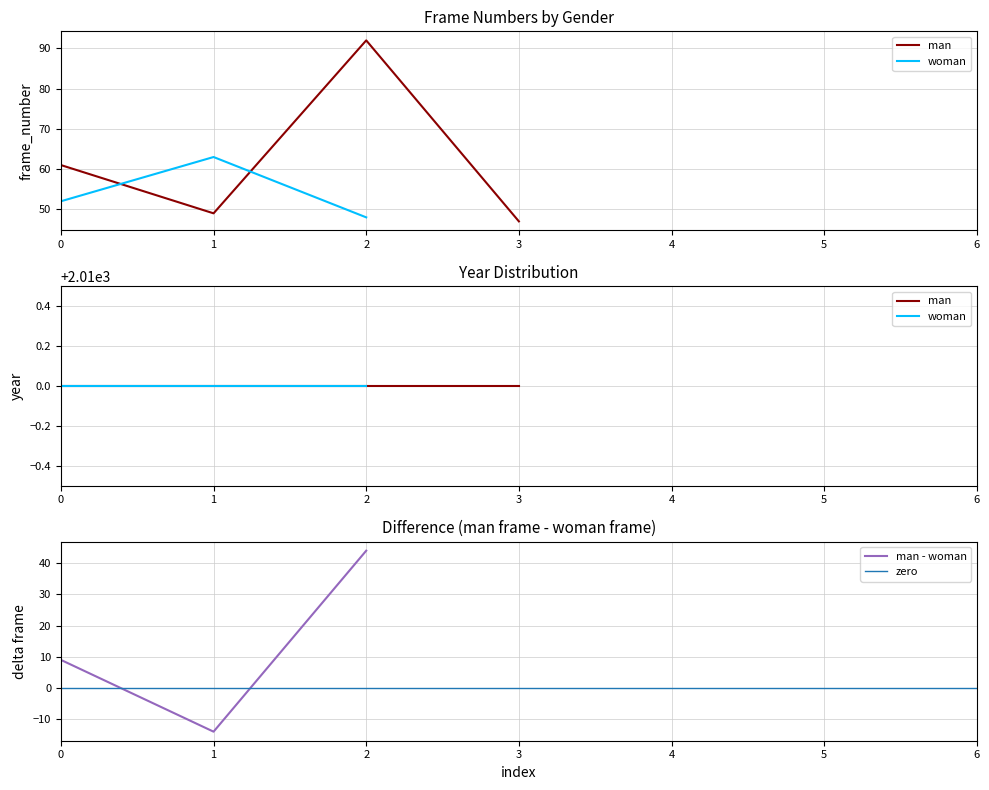

The man - woman series shows 44 at 2. True or false?

True